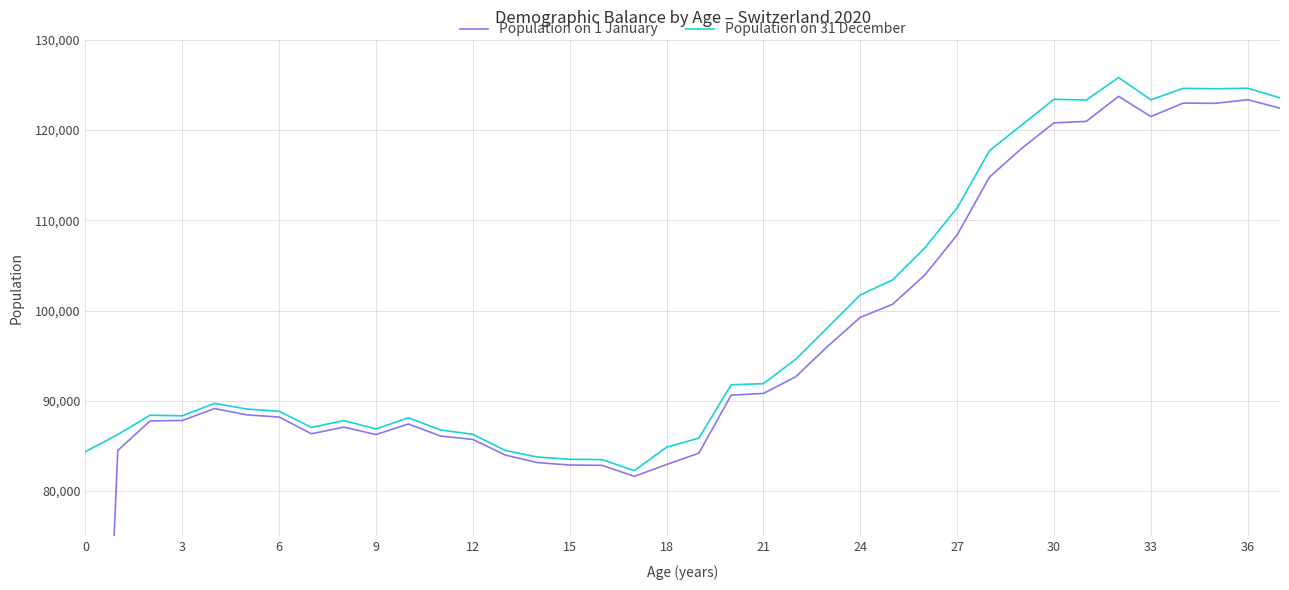

True or false: Population on 1 January and Population on 31 December cross at least once.

False